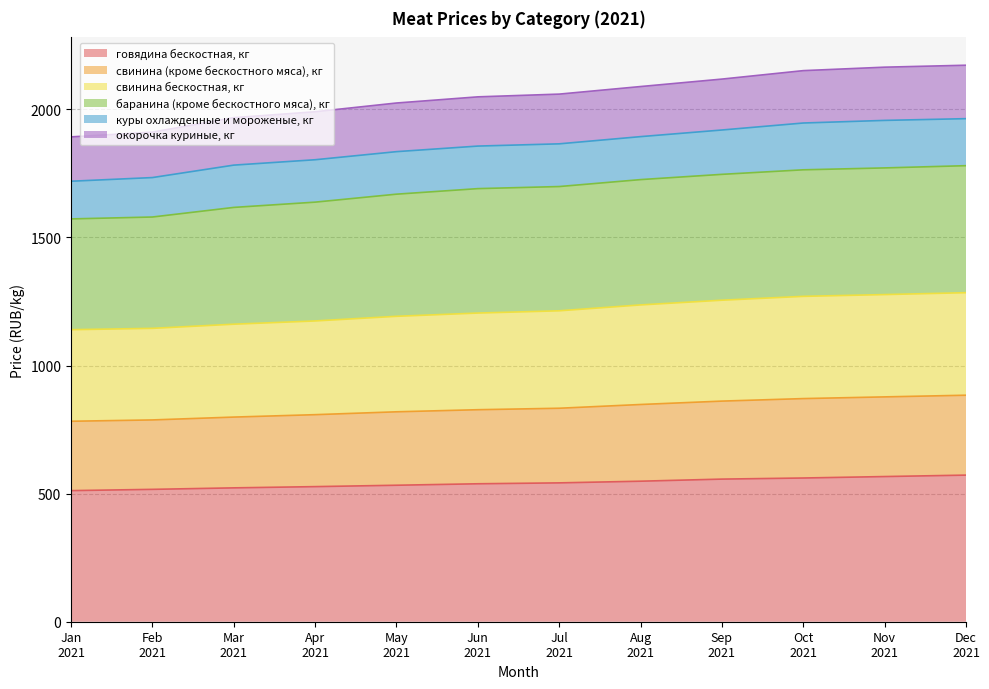

What is the maximum value for говядина бескостная, кг?

572.2